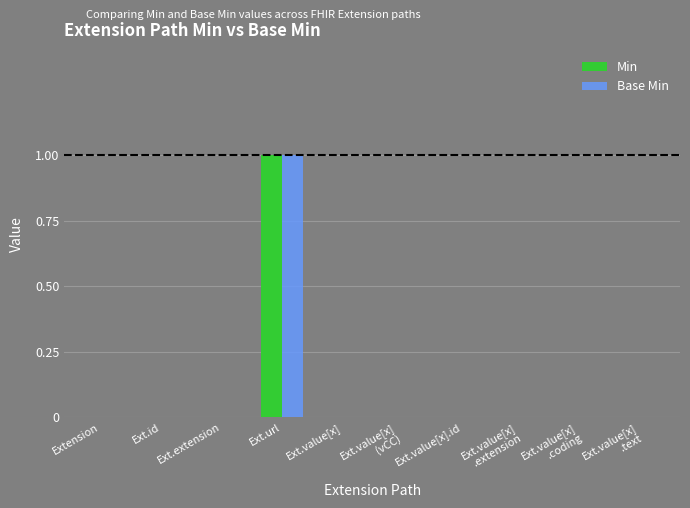

At which category does the chart reach its peak across all series?

Ext.url